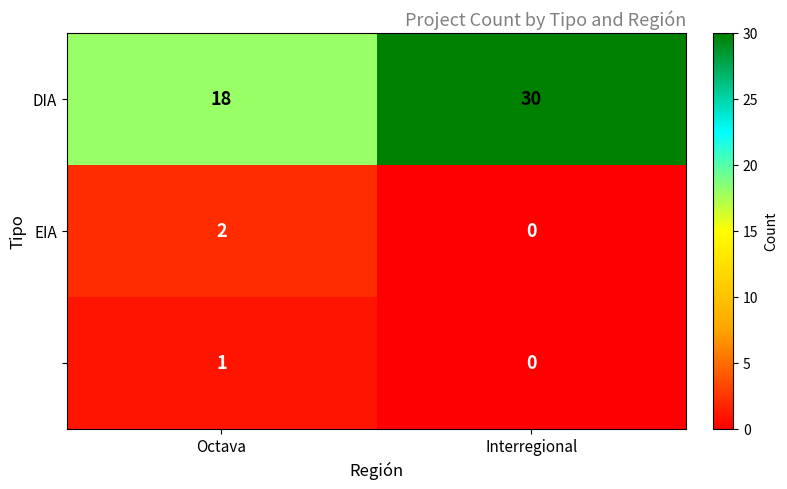

What is the spread (max minus min) of values at Octava?

17